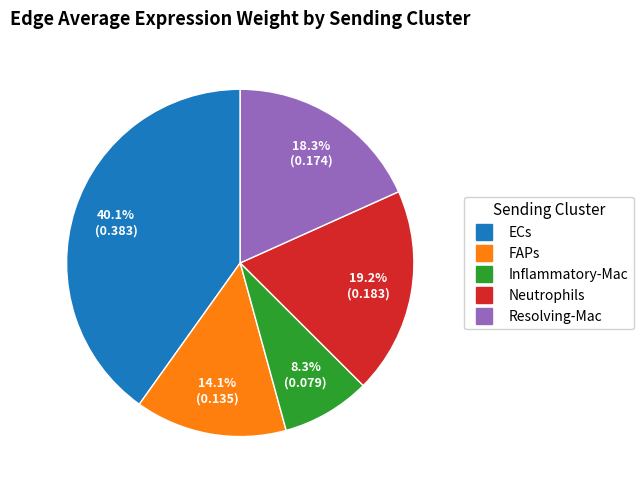

To the nearest percent, what is the difference between the Inflammatory-Mac and FAPs slice percentages?

6%